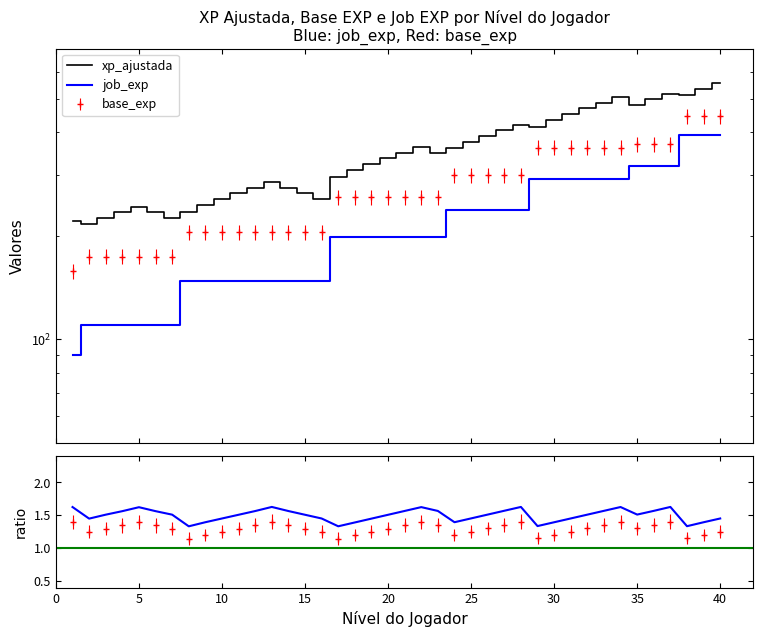

True or false: base_exp has more than 0 points higher than both neighbors.

False